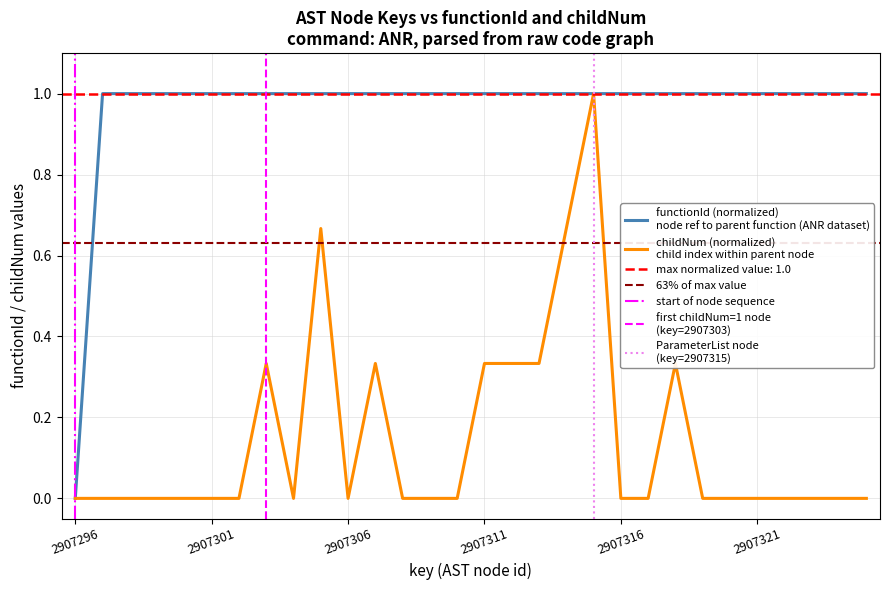

Which series has the widest spread of values?

functionId